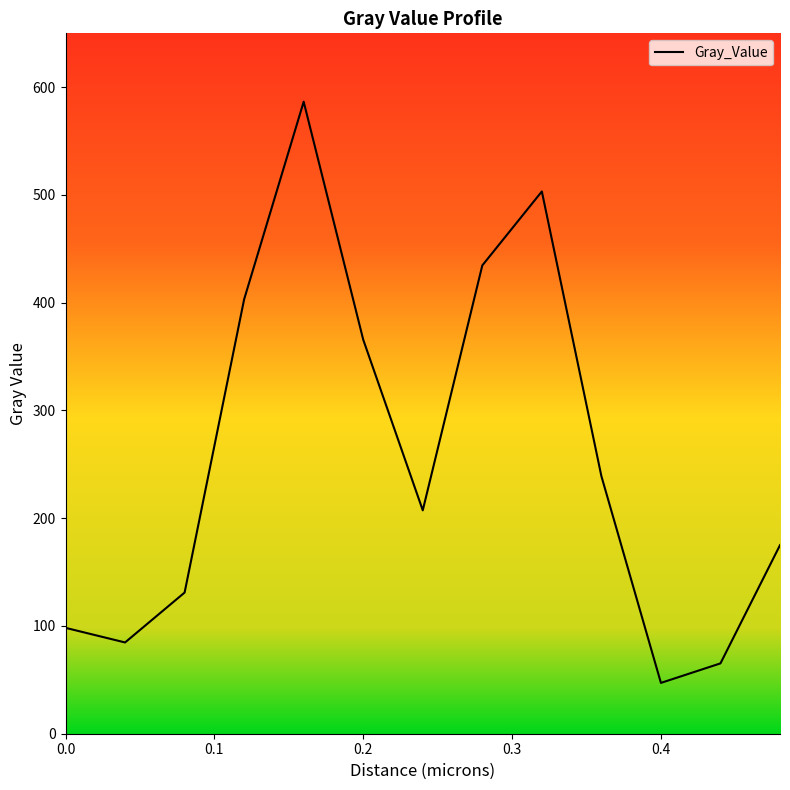

What is the difference between the maximum and minimum values?

539.4